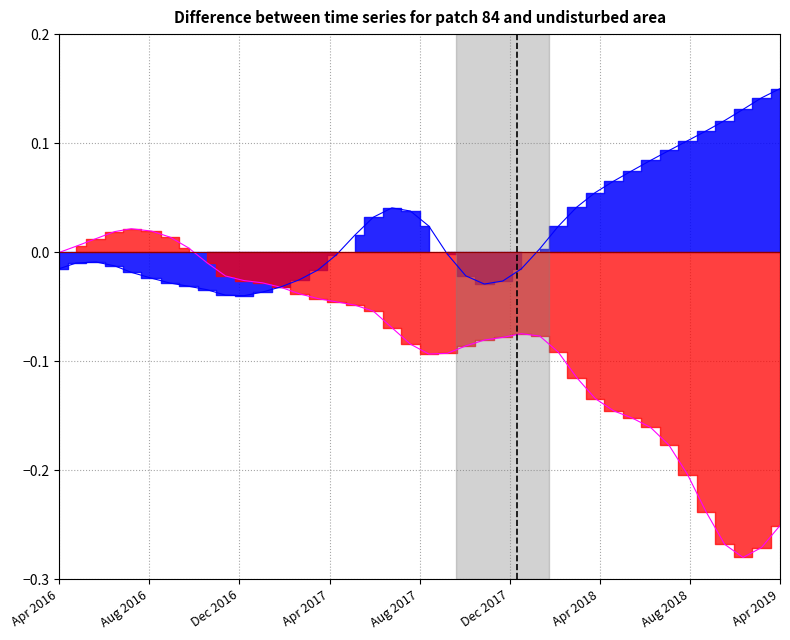

True or false: col_5 has a value of 0.0 at 5.

False